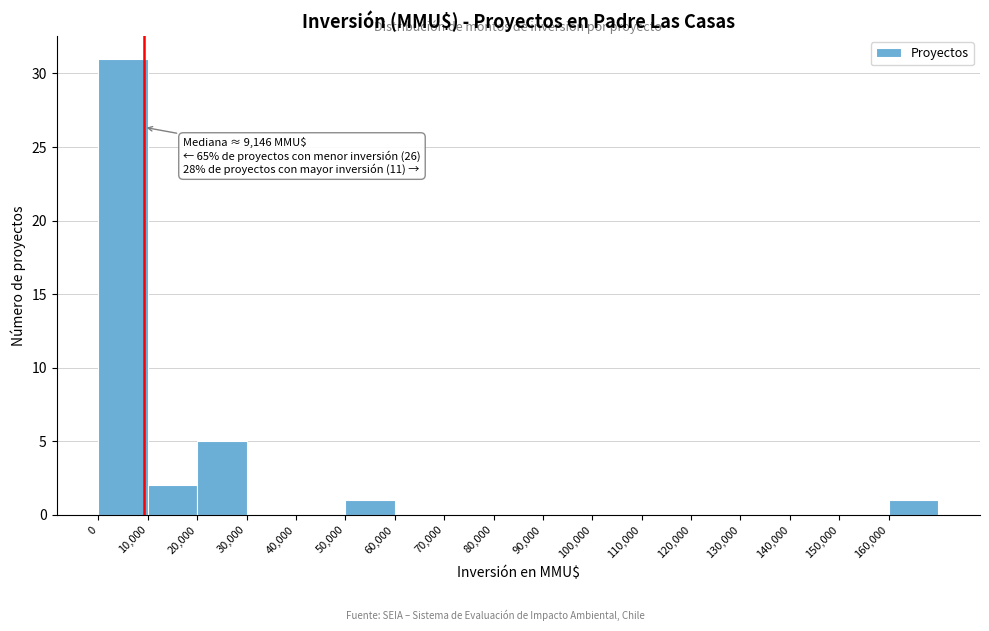

Over which range of the x-axis is the bar tallest?

0 to 10000